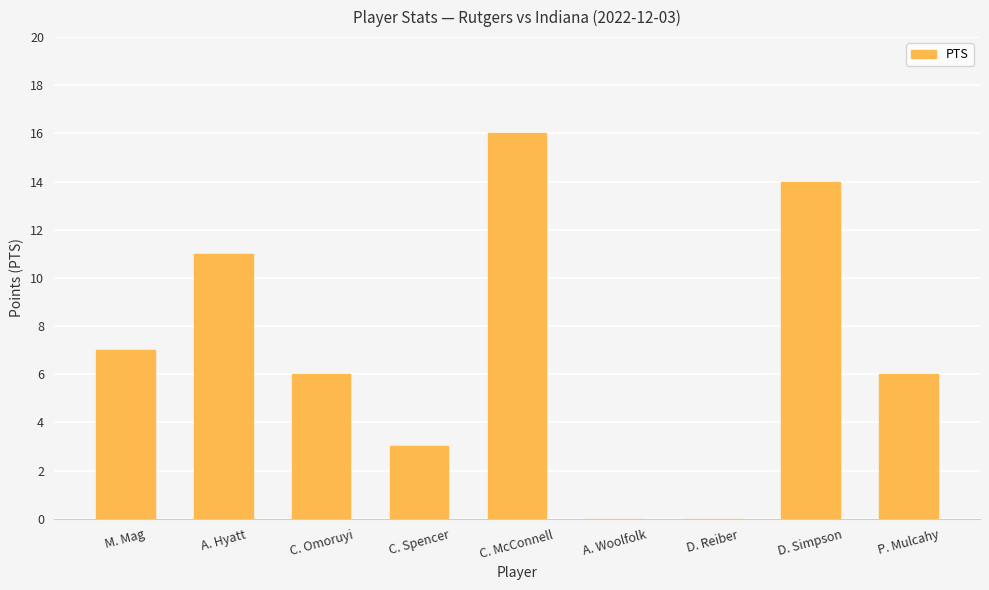

The chart shows a value of 5 at C. McConnell. True or false?

False